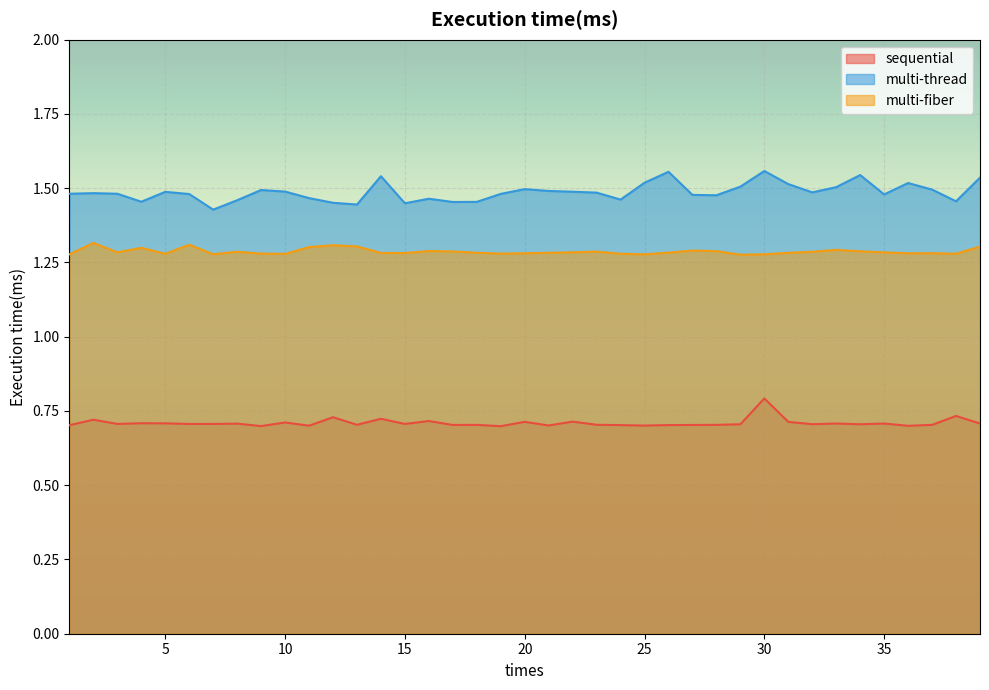

List the series in order of their peak value, lowest first.

sequential, multi-fiber, multi-thread